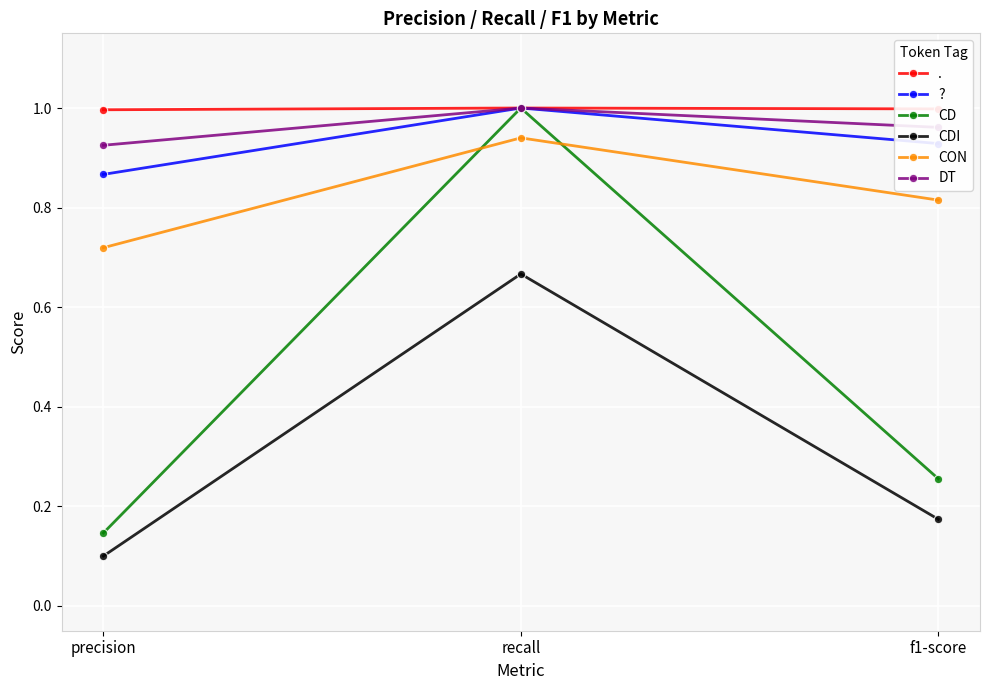

Rank the categories by CD value from highest to lowest.

recall, f1-score, precision